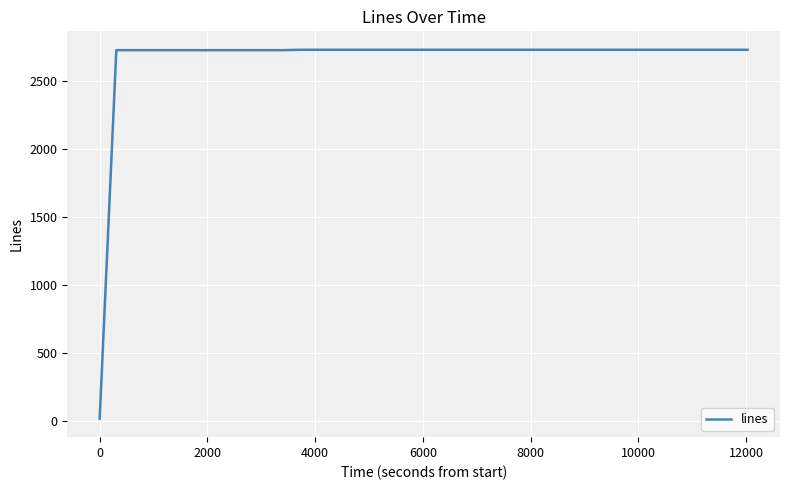

Count the number of data series in this chart.

1